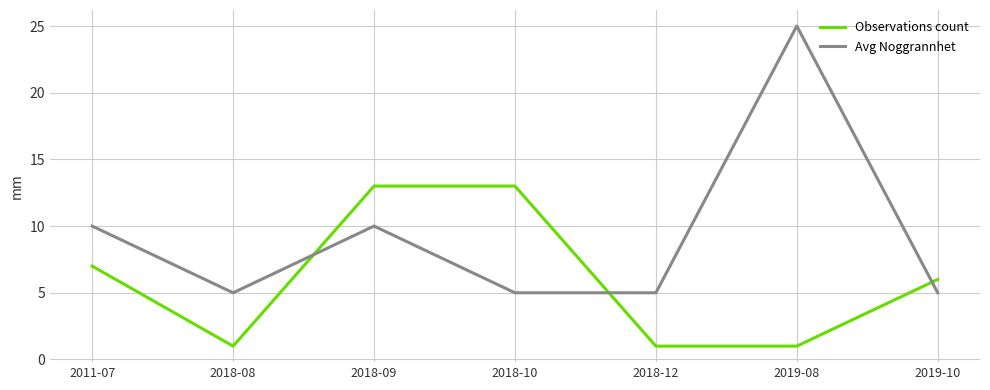

What position from the left is 2019-08?

6